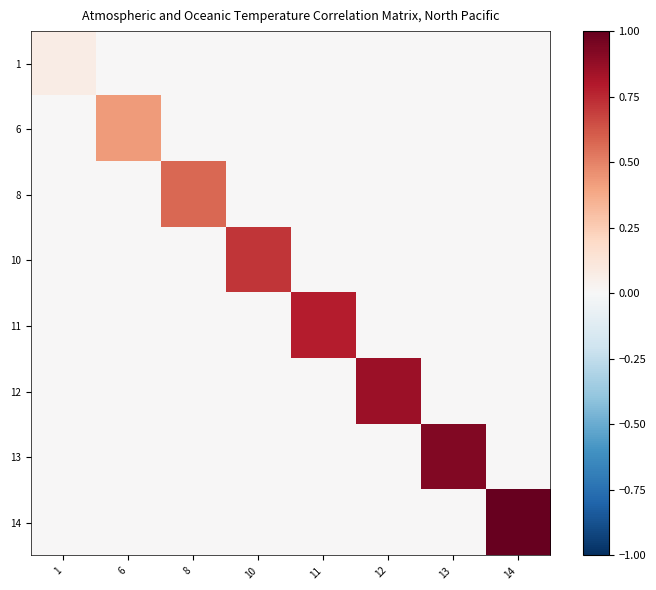

Which series has the largest total across all categories?

14